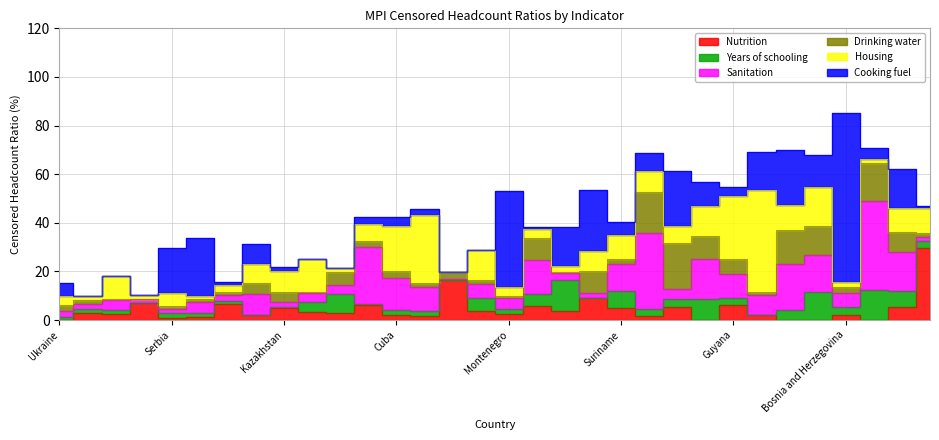

Is it true that Drinking water equals 4.5 at Algeria?

False